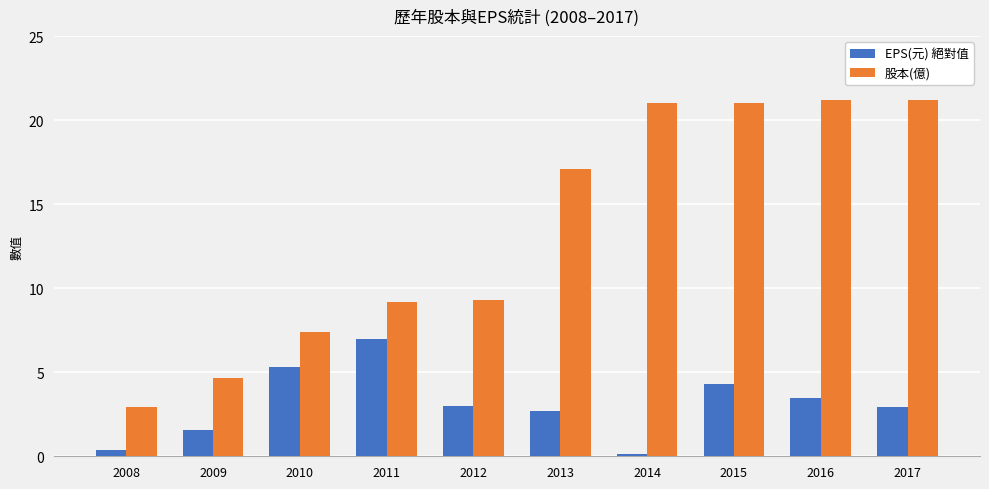

The value of 股本(億) at 2010 is 7.4. True or false?

True